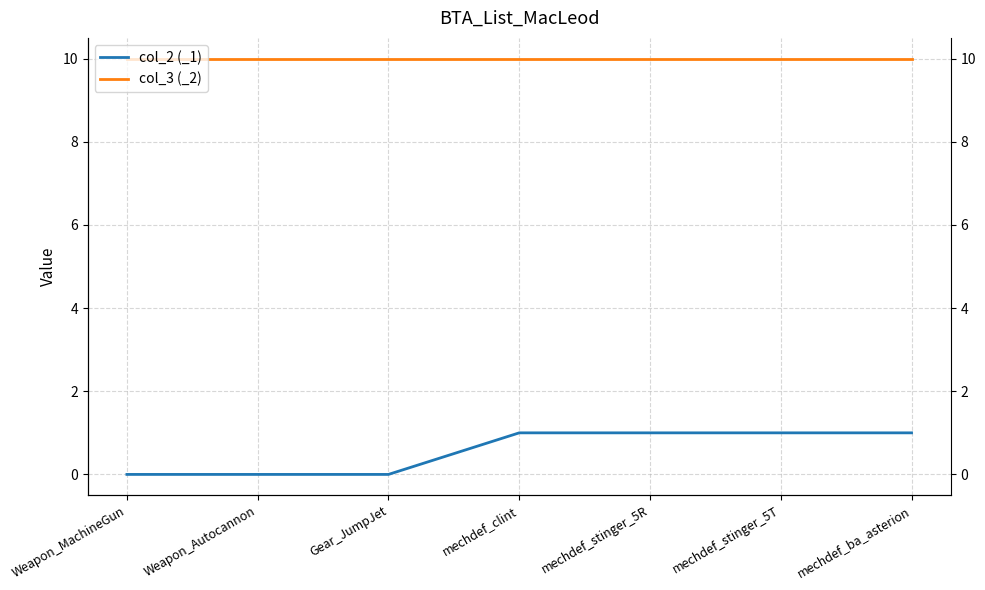

The value of col_2 (_1) at mechdef_ba_asterion is 1. True or false?

True